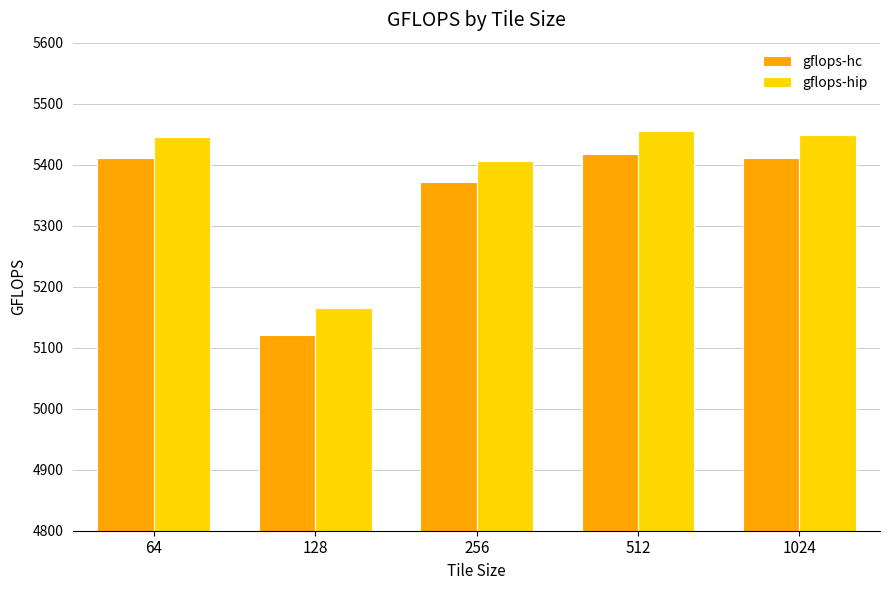

What is the difference between the maximum and minimum values in the gflops-hc series?

296.5